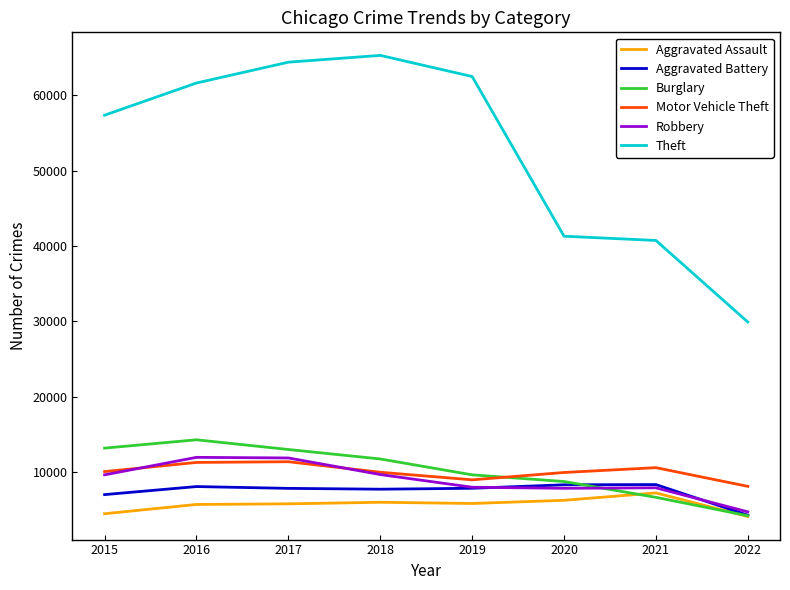

The value of Burglary at 2018 is 16031. True or false?

False